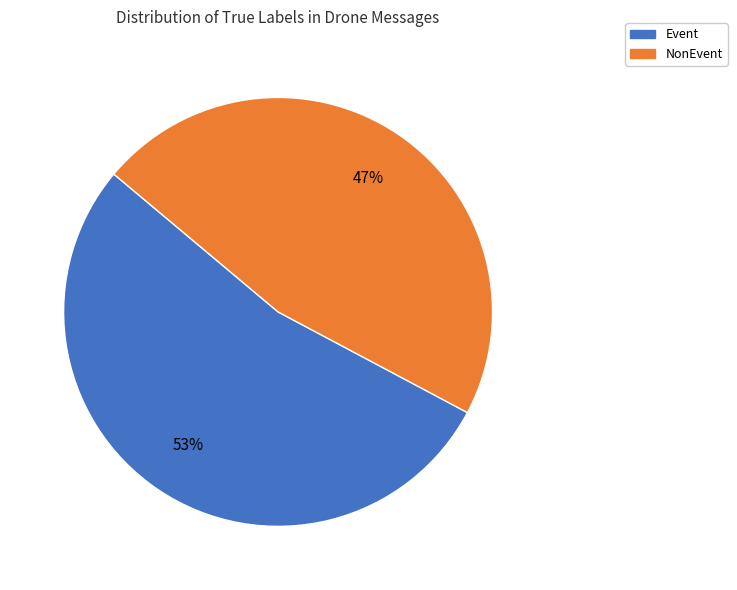

To the nearest percent, what portion does Event represent?

53%